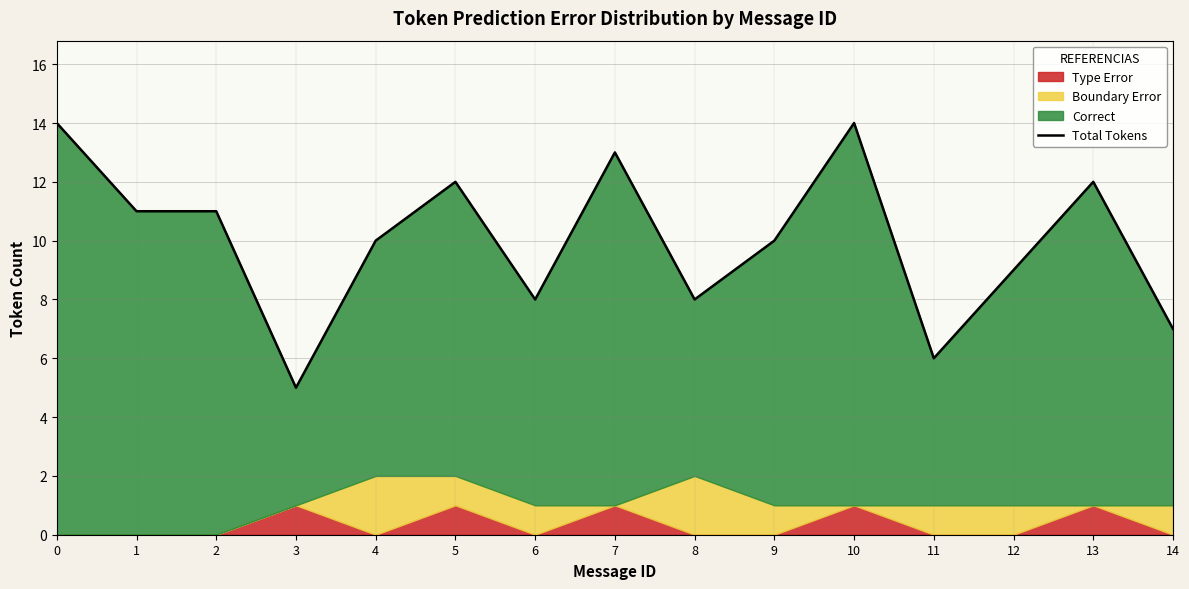

Reading left to right, what are all the values shown in this chart?

0=14	1=11	2=11	3=5	4=10	5=12	6=8	7=13	8=8	9=10	10=14	11=6	12=9	13=12	14=7